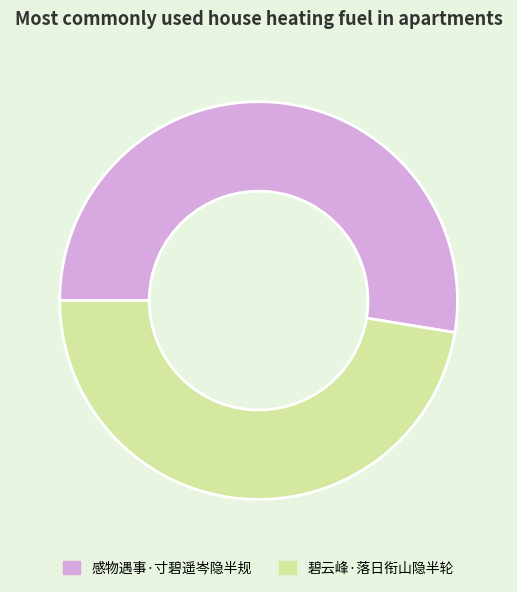

Do 碧云峰·落日衔山隐半轮 and 感物遇事·寸碧遥岑隐半规 together represent more than half of the pie?

Yes